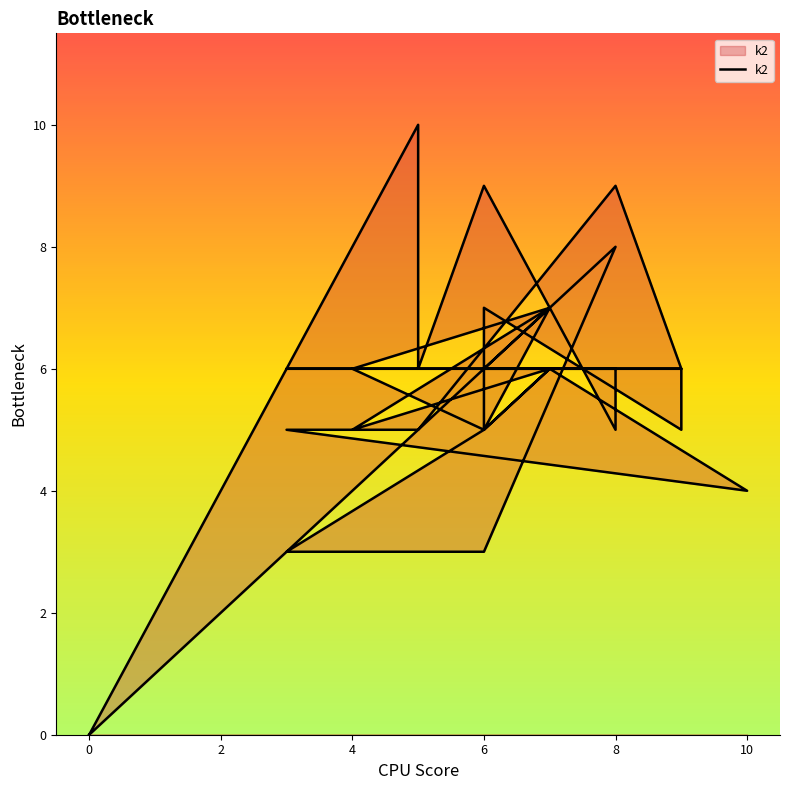

How many points are lower than both their immediate neighbors (excluding endpoints)?

7